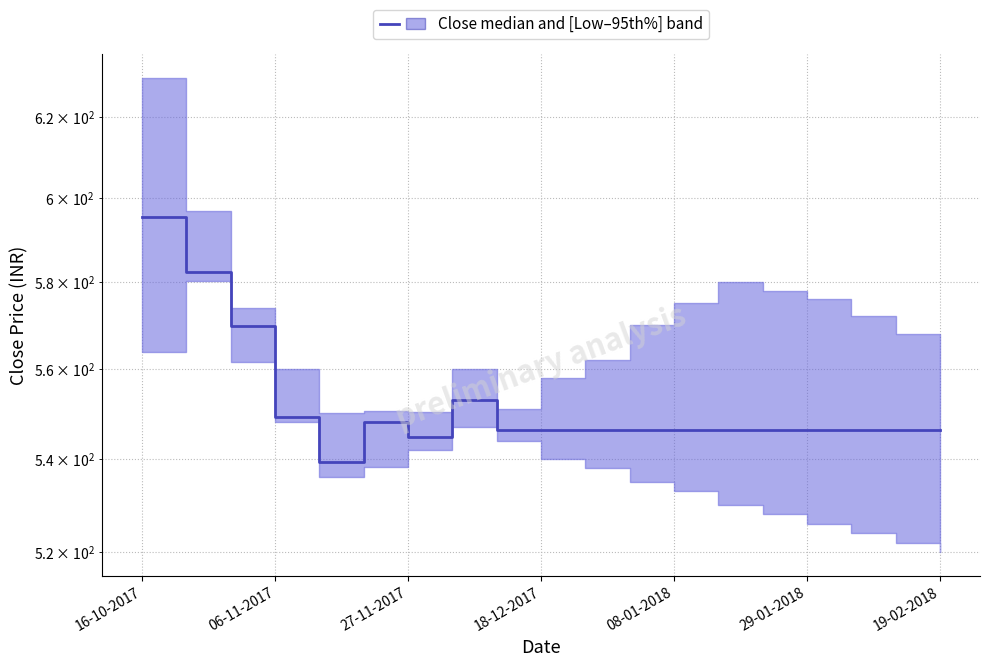

How many lines are shown in the chart?

1